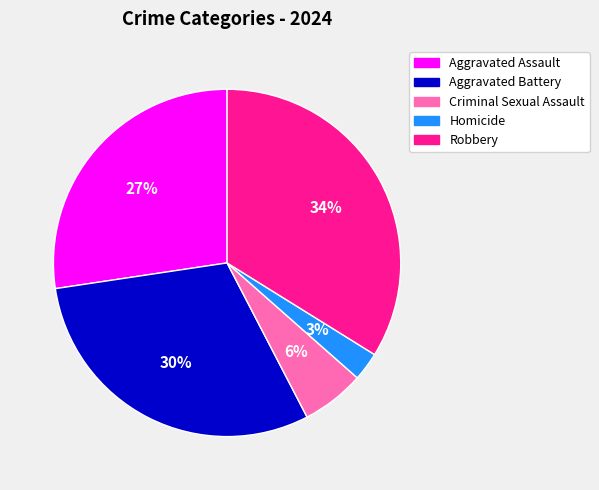

Which slice is the smallest?

Homicide